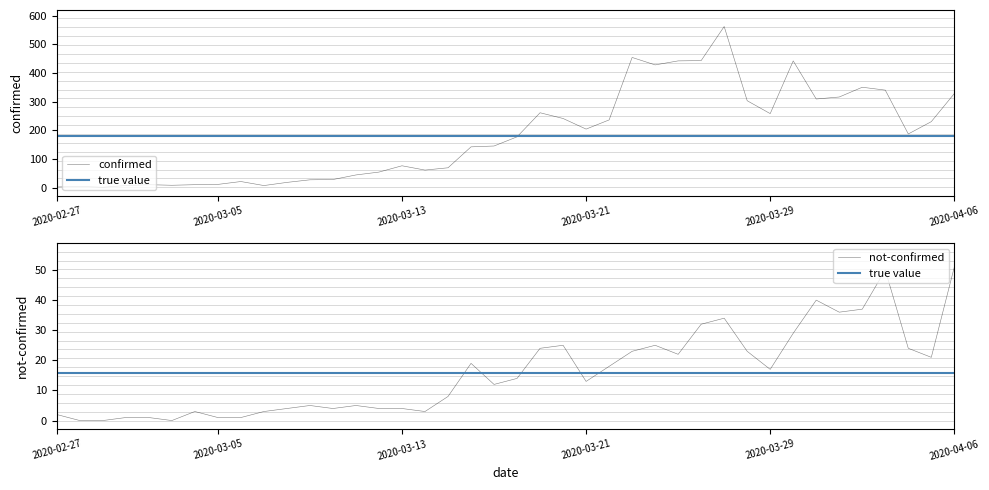

Where is the first local maximum for not-confirmed?

2020-03-04